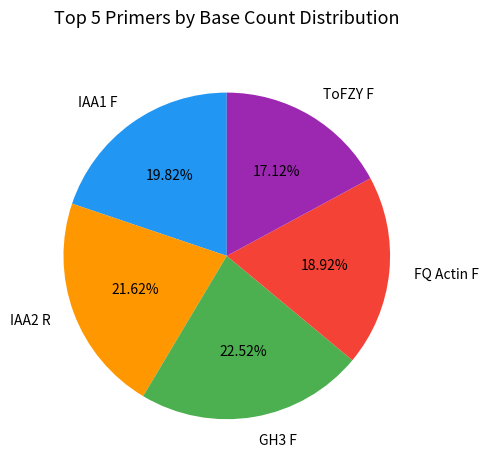

How many segments does this pie chart have?

5